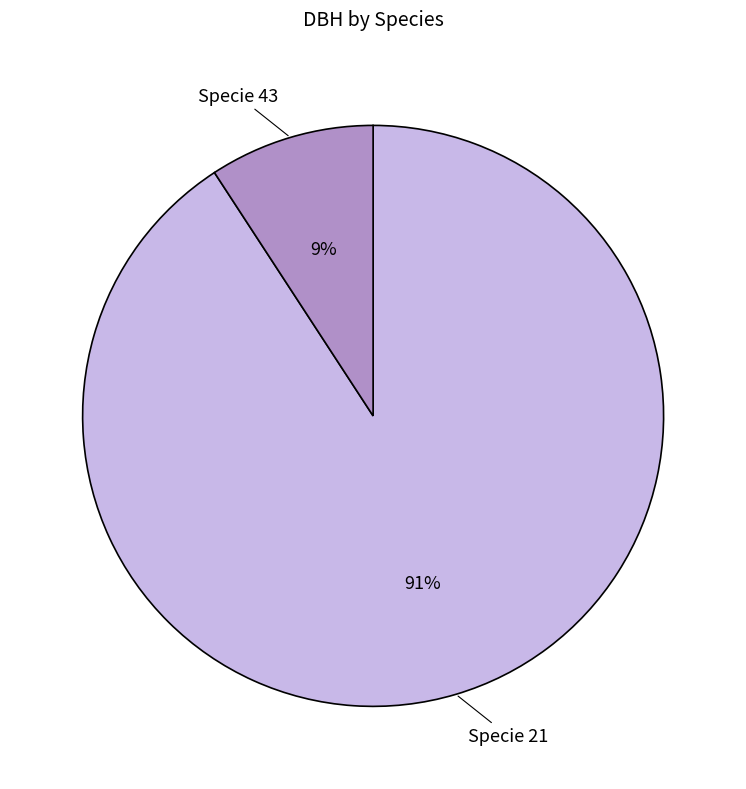

To the nearest percent, what is the average slice percentage?

50%